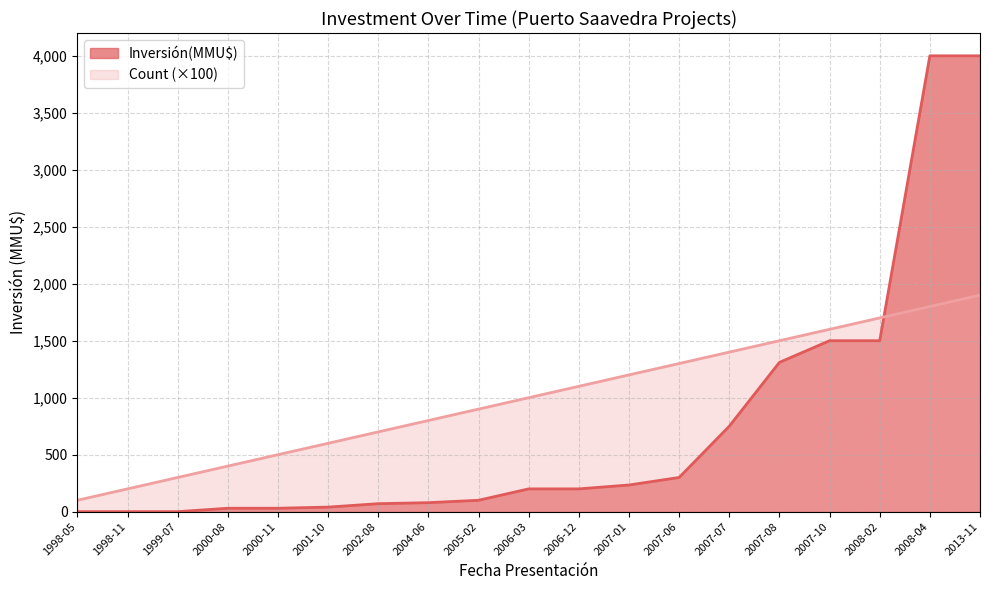

What is the change in value from 2007-07 to 2013-11?

+3250